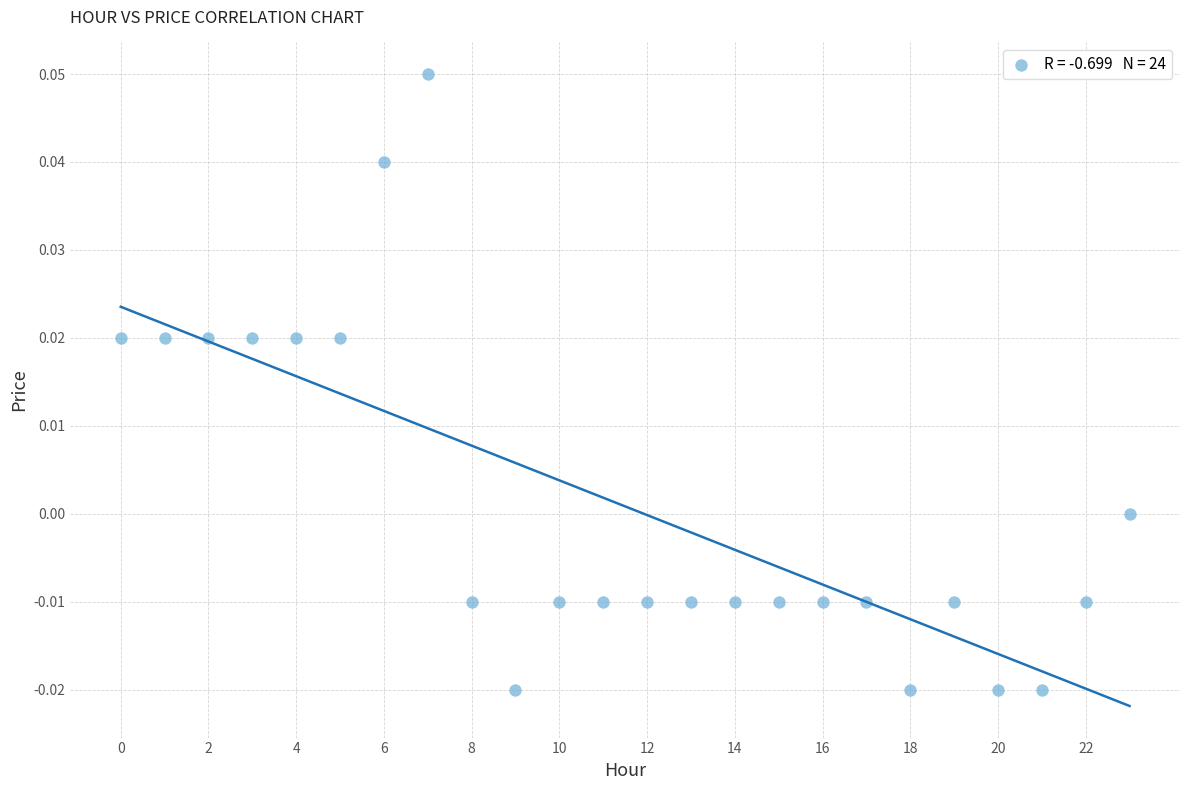

Count the number of points in this scatter plot.

24